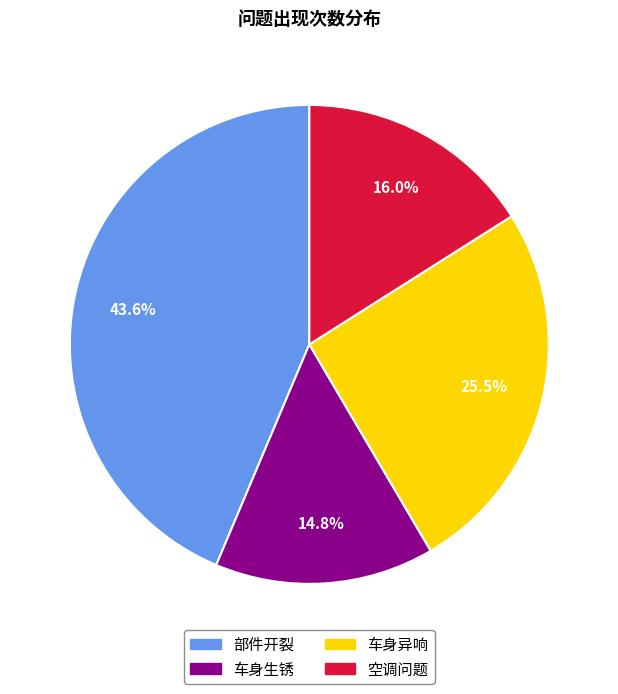

What percentage is the 部件开裂 slice, to the nearest percent?

44%